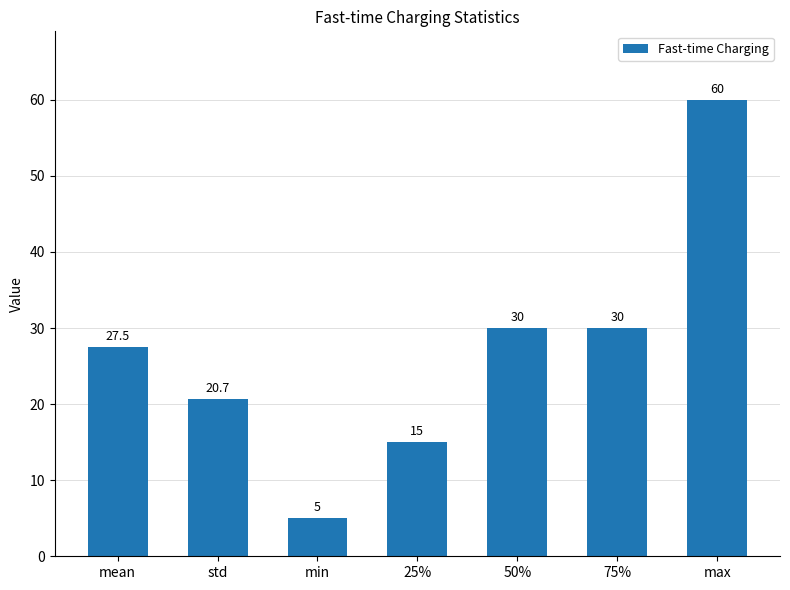

Where does the data first go above 27?

mean